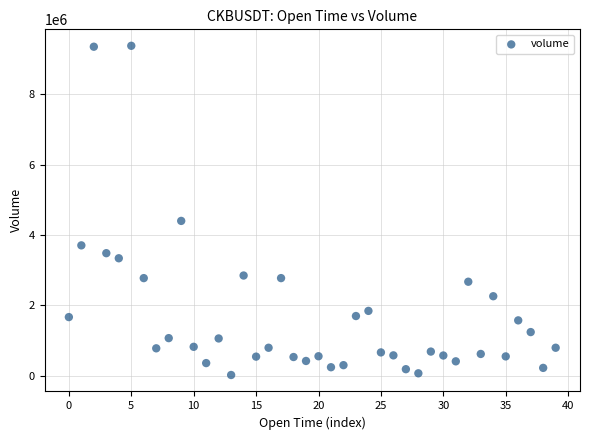

What Y value in the scatter plot is closest to 4696951?

4398284